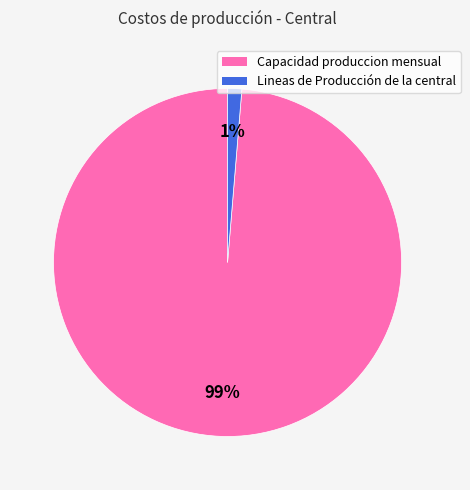

To the nearest percent, what is the combined percentage of Capacidad produccion mensual and Lineas de Producción de la central?

100%